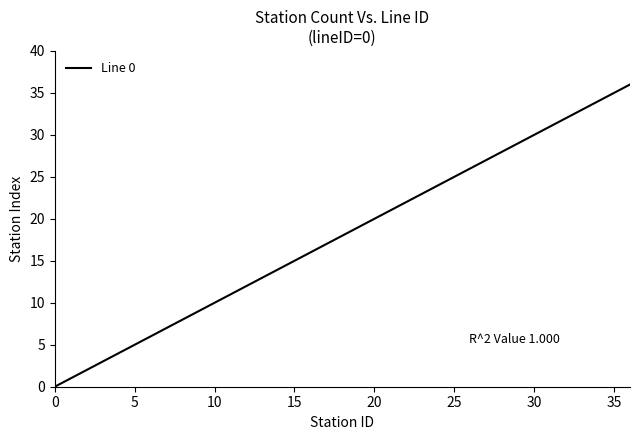

What is the sum of all values?

666